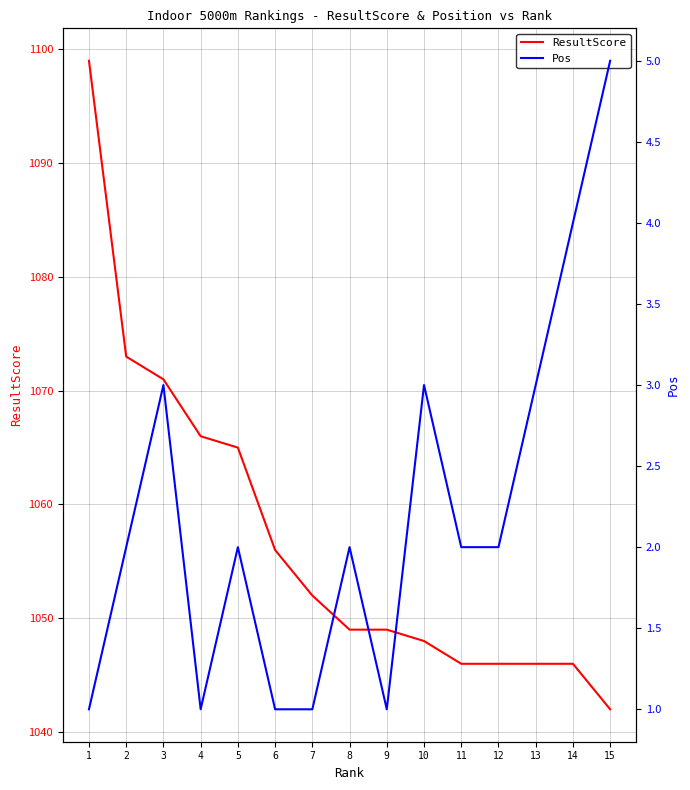

True or false: Pos and ResultScore cross at least once.

False